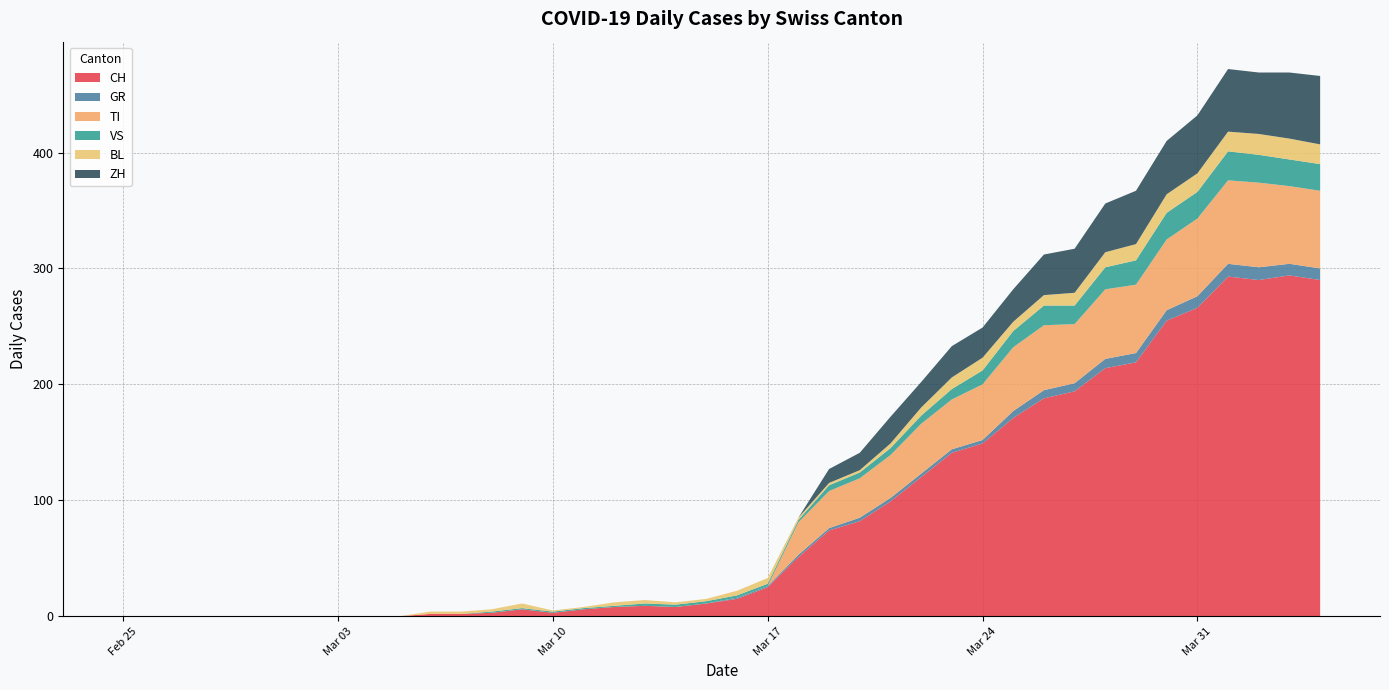

Reading left to right, what are all the values shown in this chart?

CH: 0	0	0	0	0	0	0	0	0	0	2	2	3	6	3	6	8	9	8	11	15	25	51	74	82	99	120	141	149	171	188	194	214	219	255	266	293	290	294	290
GR: 0	0	0	0	0	0	0	0	0	0	0	0	0	0	0	0	0	0	0	0	1	1	2	2	3	3	3	3	3	6	7	7	8	8	9	10	11	11	10	10
TI: 0	0	0	0	0	0	0	0	0	0	0	0	0	0	0	0	0	0	0	0	0	0	28	32	34	37	43	43	48	55	56	51	60	59	61	67	72	73	67	67
VS: 0	0	0	0	0	0	0	0	0	0	0	0	1	1	1	1	1	2	2	2	2	2	2	5	5	6	7	9	12	14	17	16	19	21	23	23	25	24	23	23
BL: 0	0	0	0	0	0	0	0	0	0	2	2	2	4	1	1	3	3	2	2	4	5	2	2	2	4	7	10	11	8	9	11	13	14	16	16	17	18	18	17
ZH: 0	0	0	0	0	0	0	0	0	0	0	0	0	0	0	0	0	0	0	0	0	0	0	12	15	23	22	27	26	28	35	38	42	46	46	50	54	53	57	59